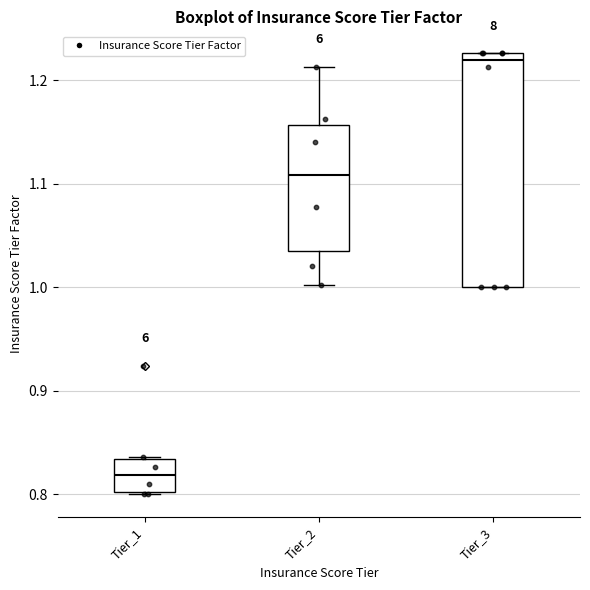

Which box has the lowest median line?

Tier_1